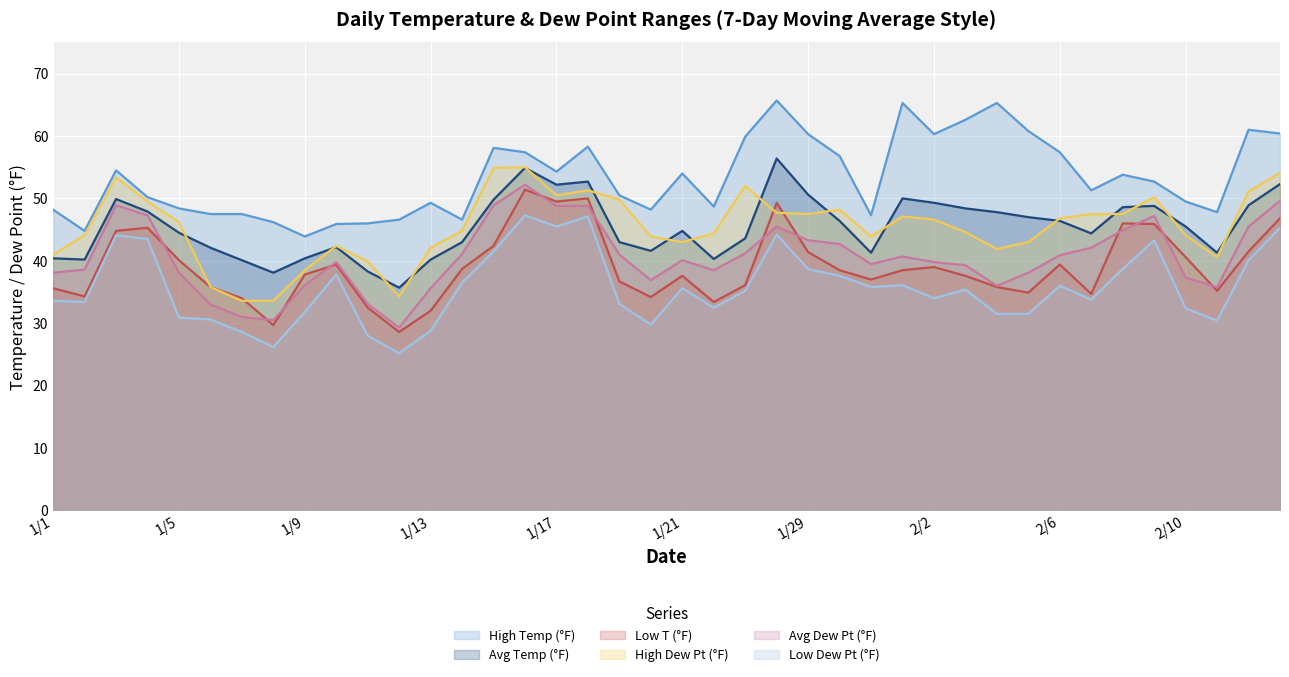

True or false: Avg Temp (°F) and Low T (°F) intersect in this chart.

False